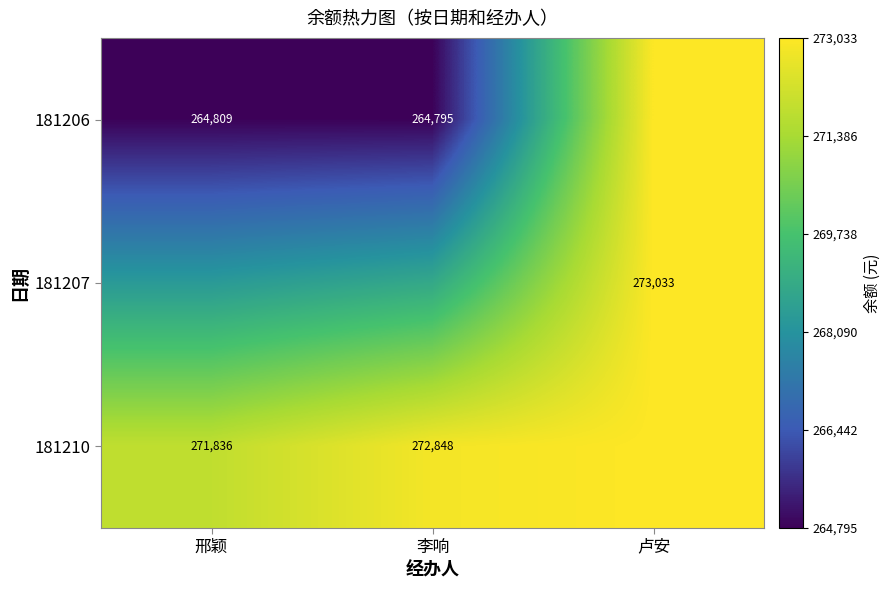

The value of 181210 at 卢安 is 419635.8. True or false?

False